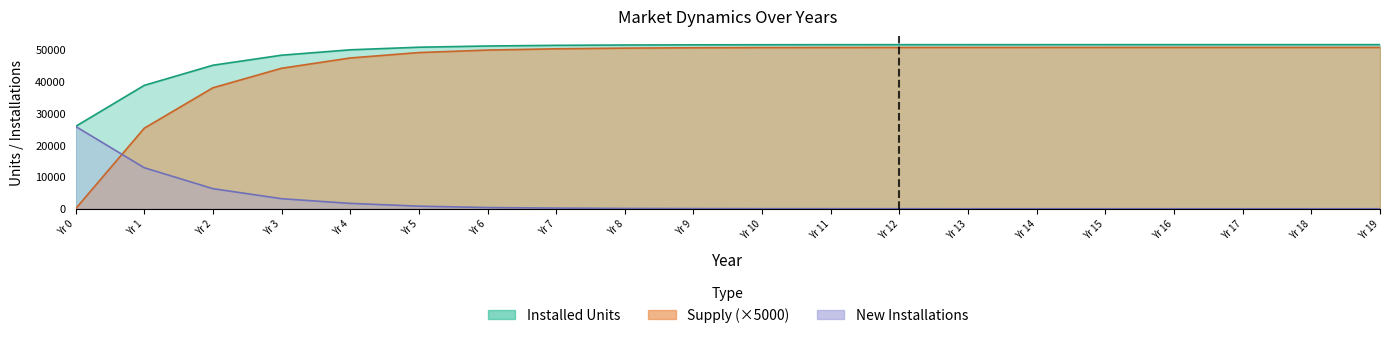

The Supply_scaled series shows 50665.8 at 17. True or false?

True